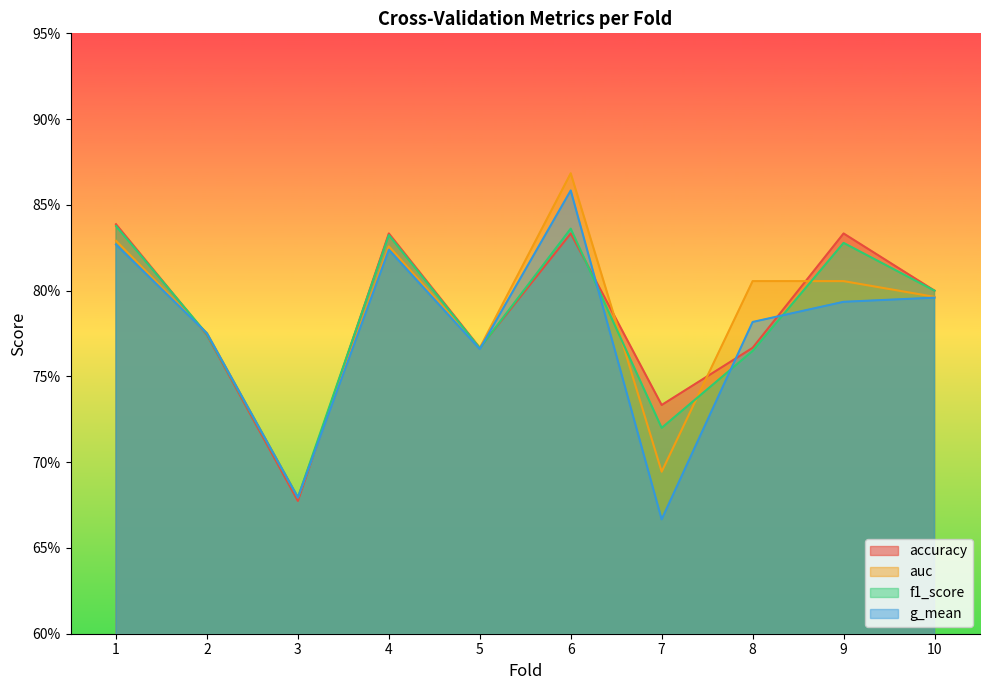

Is it true that auc equals 0.7 at 3?

True